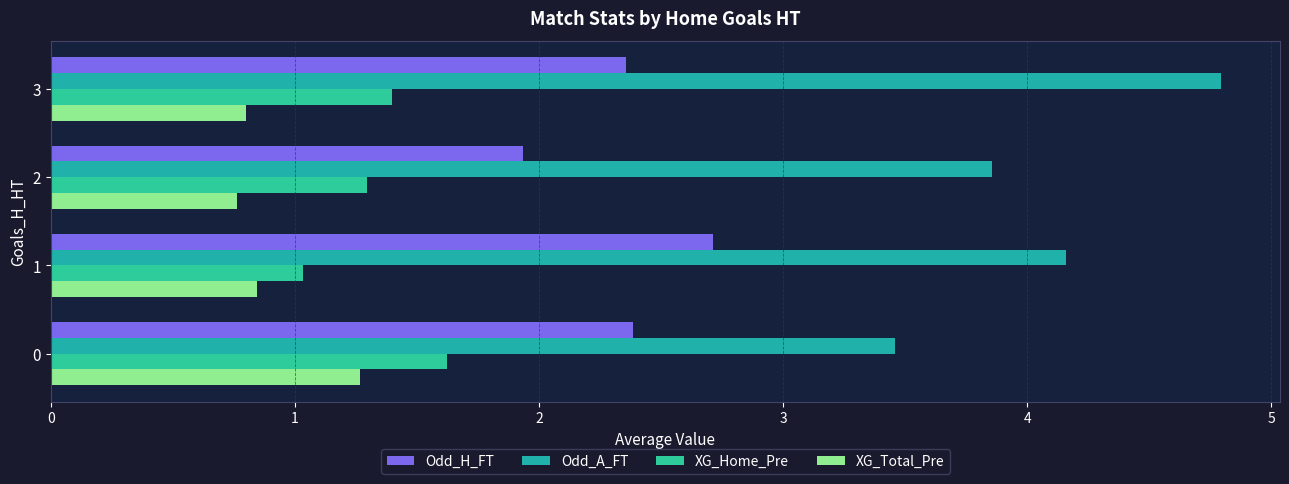

What is the maximum value for XG_Total_Pre?

1.3